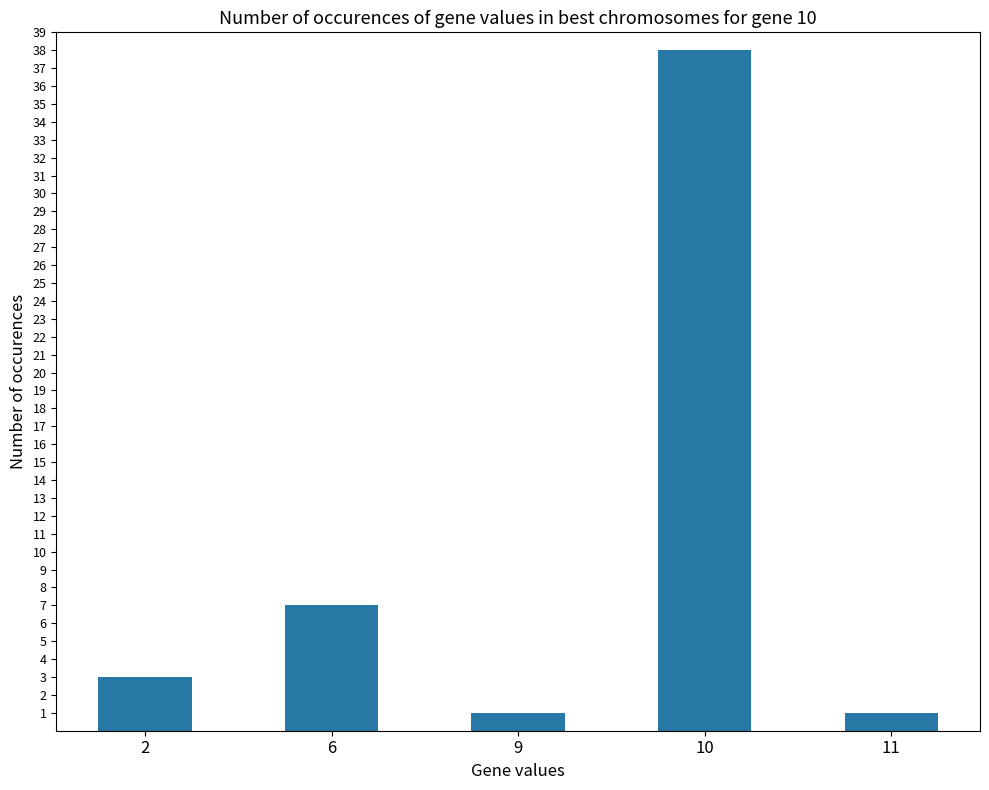

Count the number of data series in this chart.

1